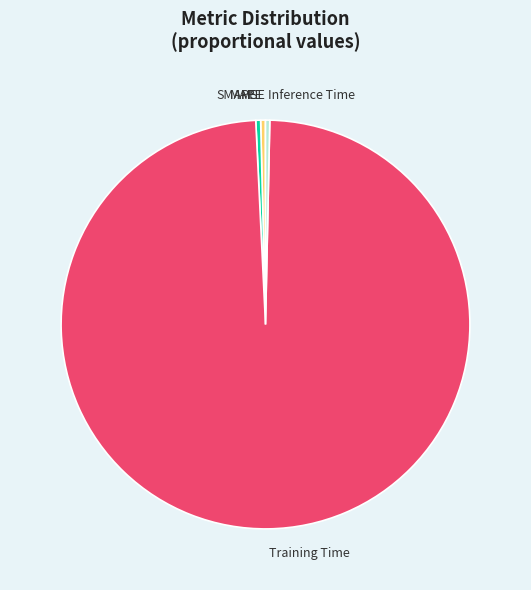

Which slice is the largest?

Training Time